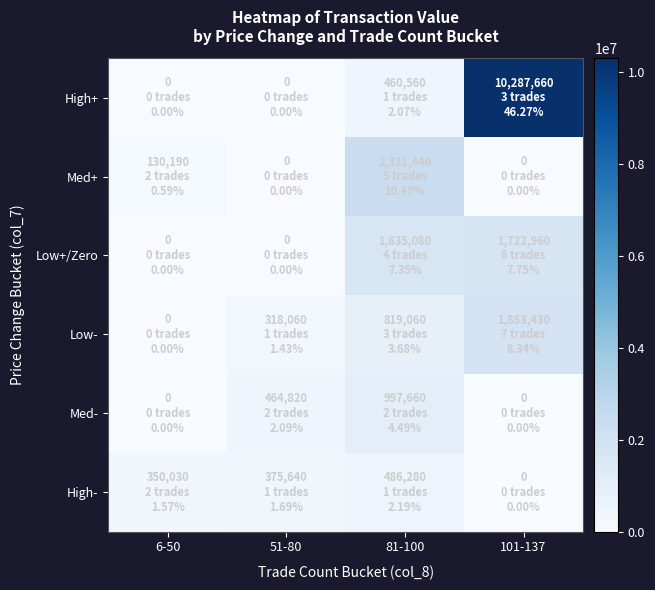

Which series has the largest total across all categories?

High+